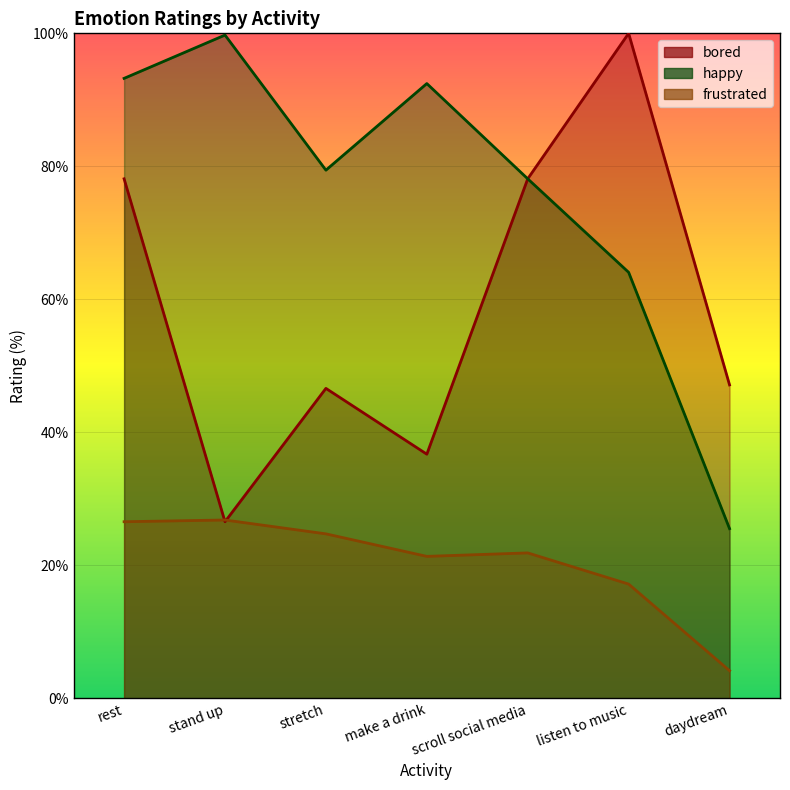

How many interior local valleys does the bored series have?

2